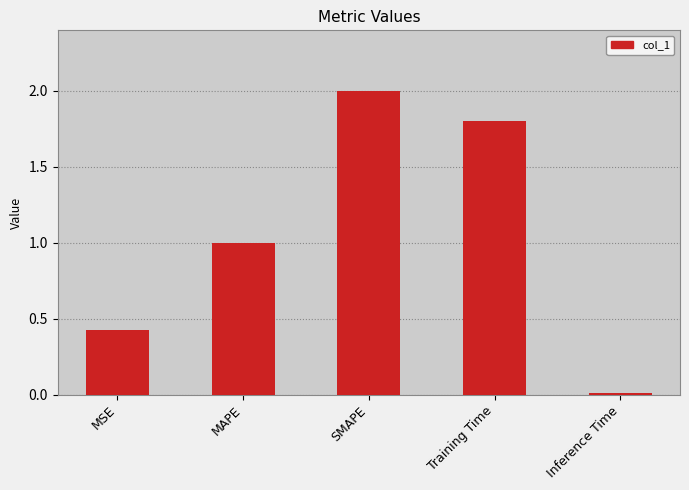

Which has a higher value, SMAPE or Inference Time?

SMAPE